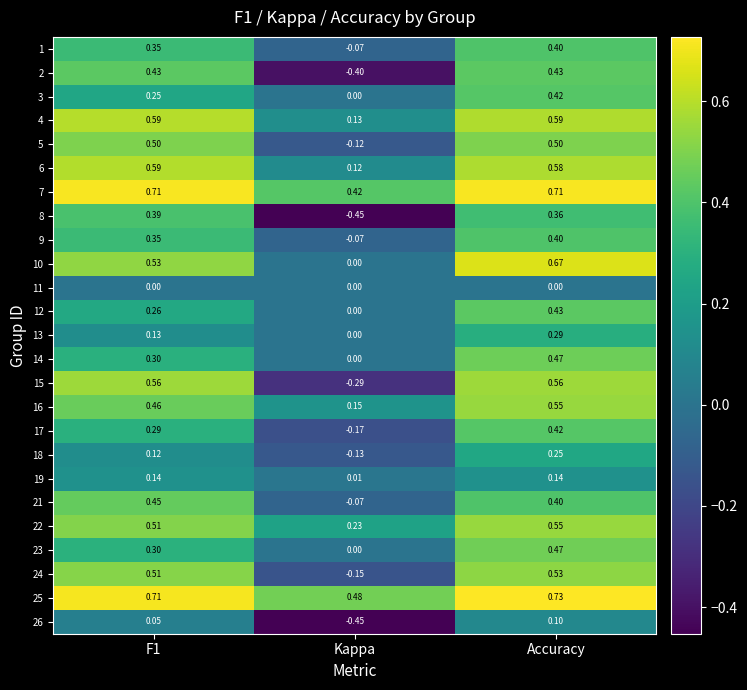

Where is 5 nearest to the value 0?

Kappa